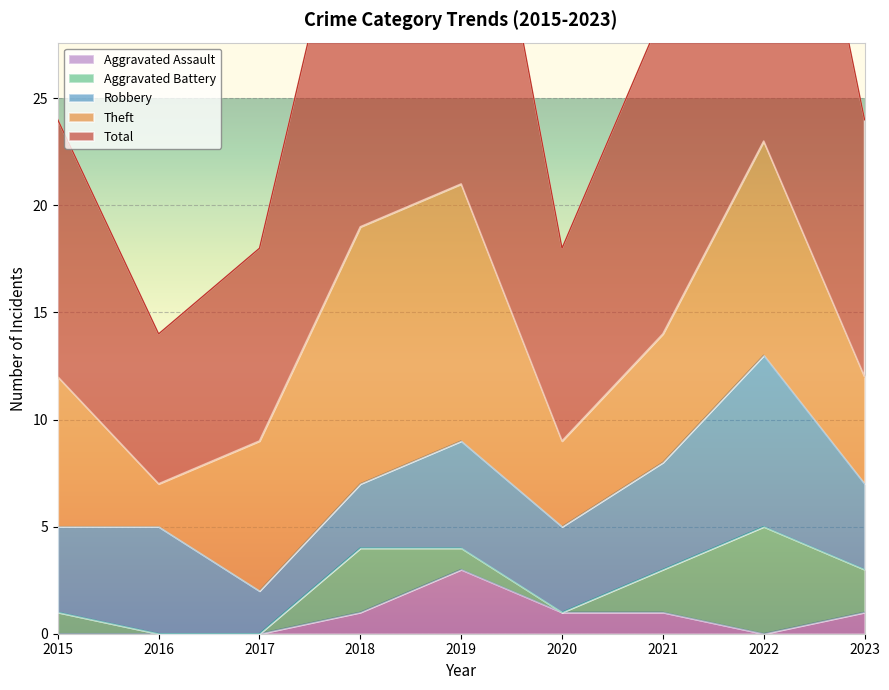

What is the difference between the maximum and minimum values in the Robbery series?

6